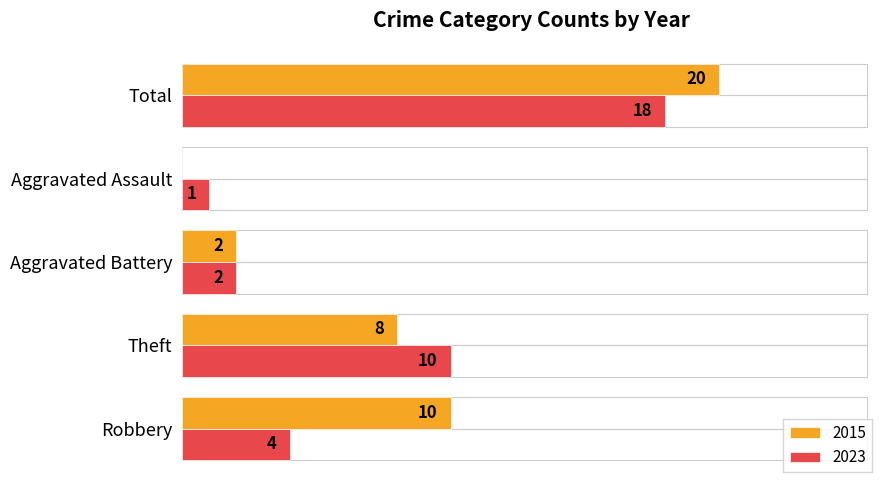

Where is 2015 nearest to the value 10?

Robbery